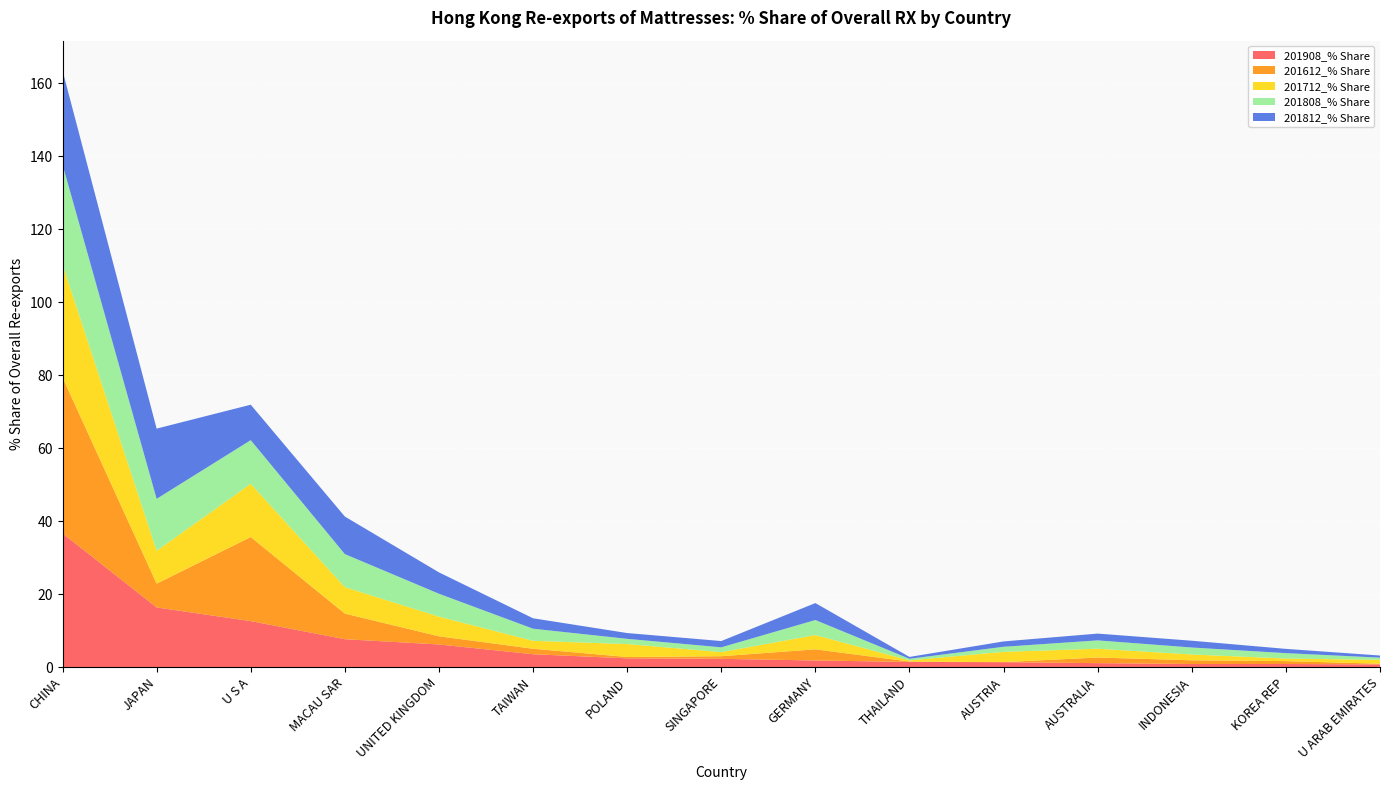

Reading left to right, list all the values displayed in this chart.

201908_% Share: 36.6	16.3	12.6	7.6	6.2	3.5	2.4	2.2	1.8	1.4	1.3	1.1	0.8	0.8	0.7
201612_% Share: 42.7	6.5	23.0	7.0	2.2	1.5	0.4	0.7	3.1	0.1	0.0	1.5	1.0	0.8	0.2
201712_% Share: 30.9	9.0	14.6	7.2	5.4	2.2	3.5	1.1	3.9	0.3	2.8	2.4	1.6	0.7	1.1
201808_% Share: 27.4	14.2	12.0	9.1	6.3	3.3	1.4	1.3	4.1	0.4	1.4	2.3	1.9	1.5	0.6
201812_% Share: 25.8	19.2	9.7	10.3	5.9	2.9	1.6	1.7	4.6	0.5	1.5	1.9	1.9	1.2	0.6